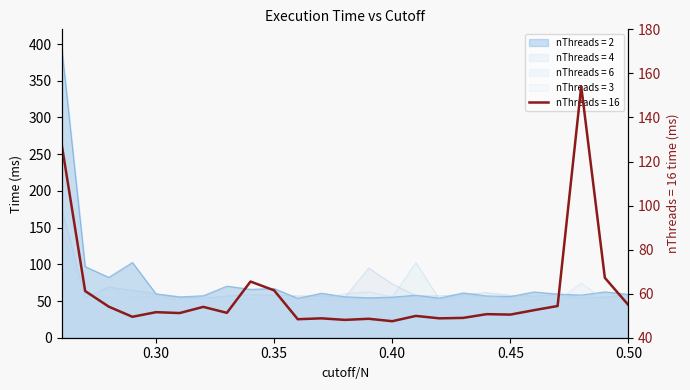

After their last crossing, which series has the higher values: nThreads = 4 or nThreads = 6?

nThreads = 4